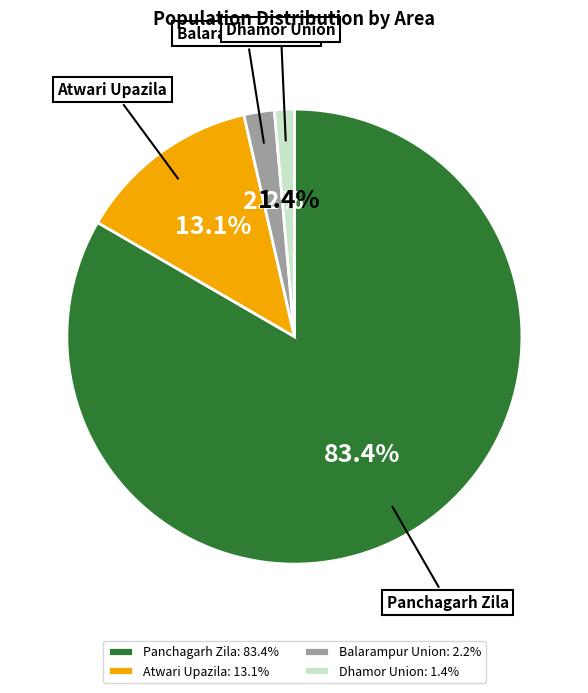

How many slices are in this pie chart?

4